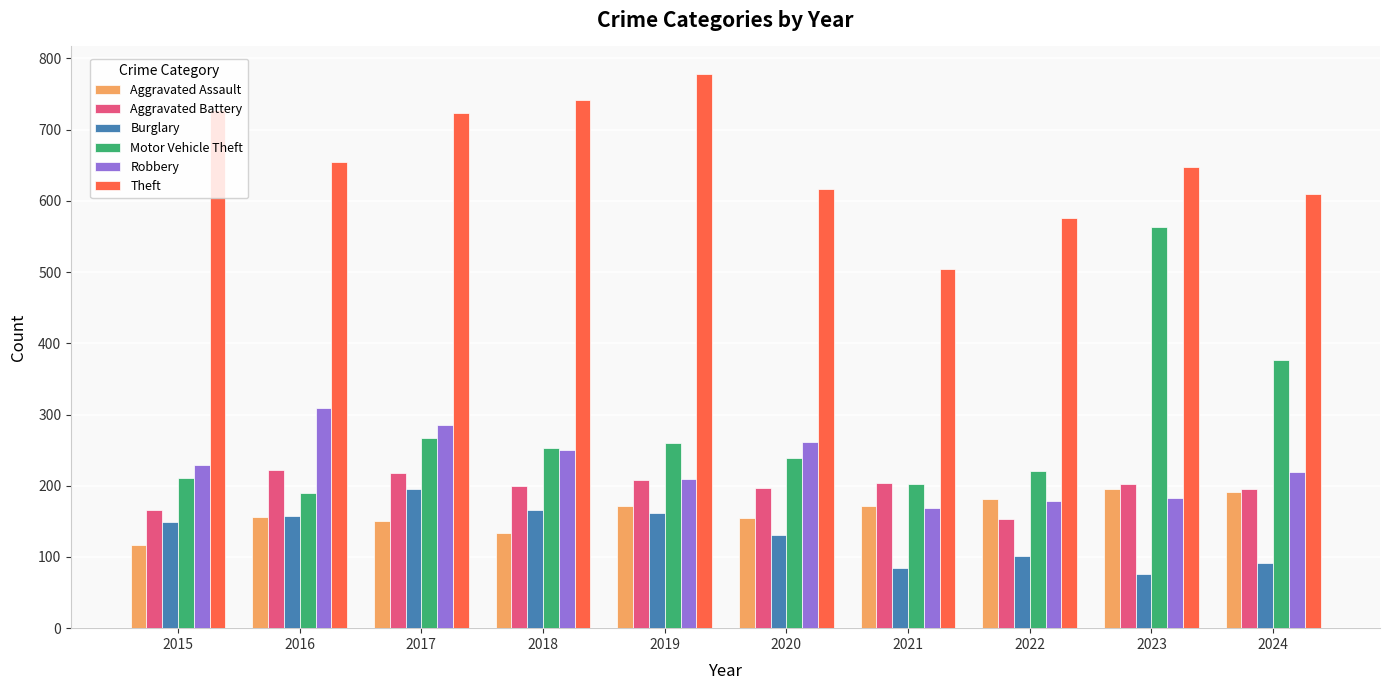

The Motor Vehicle Theft series shows 86 at 2016. True or false?

False